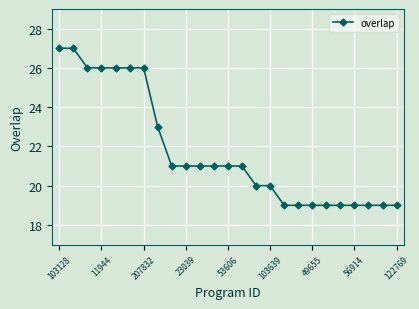

What is the sum of all values?

544